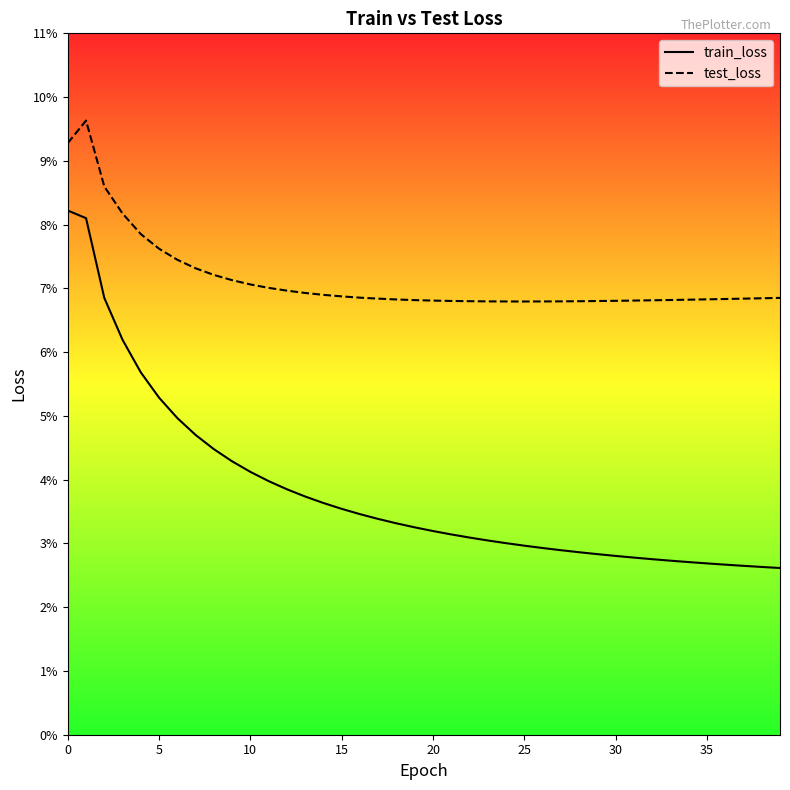

What are all the series names shown in the legend?

train_loss, test_loss